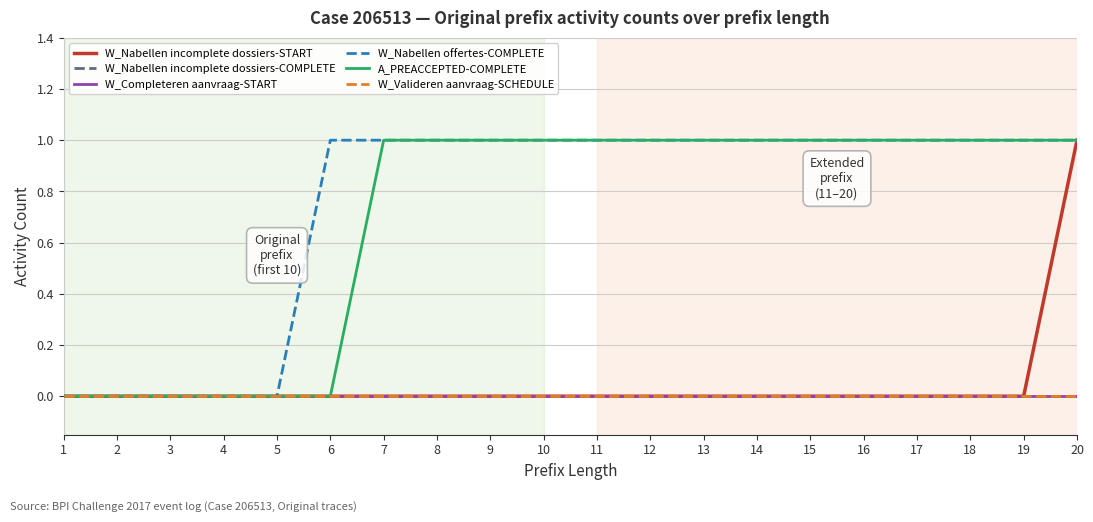

Count the W_Nabellen offertes-COMPLETE values in the range 1 to 2.

15